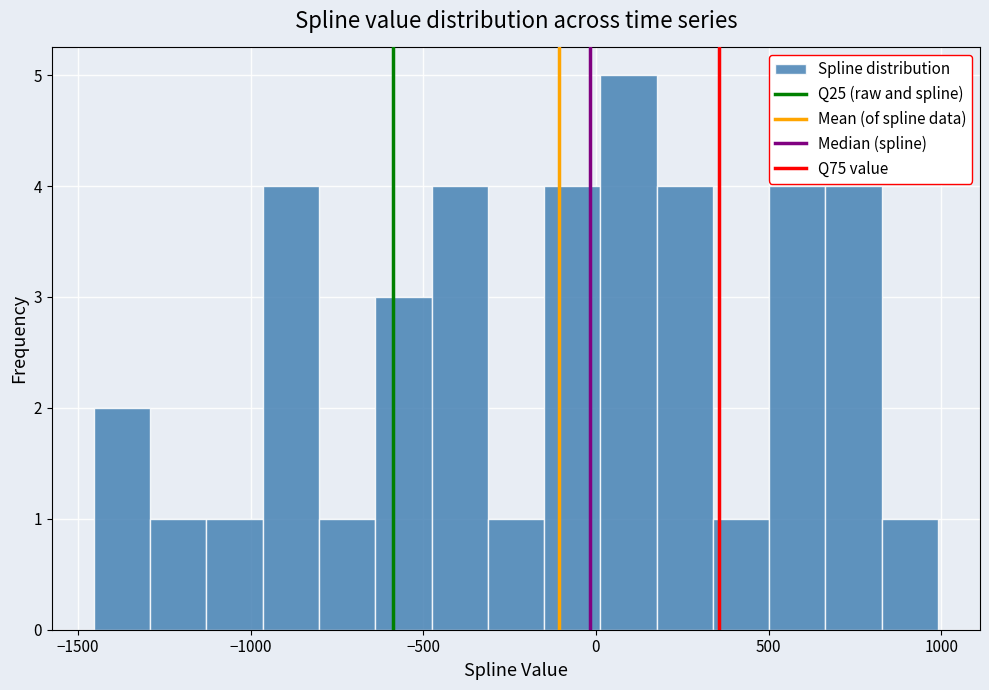

Around what value on the x-axis is the tallest bar? Give the approximate position of its centre, as read against the axis.

100